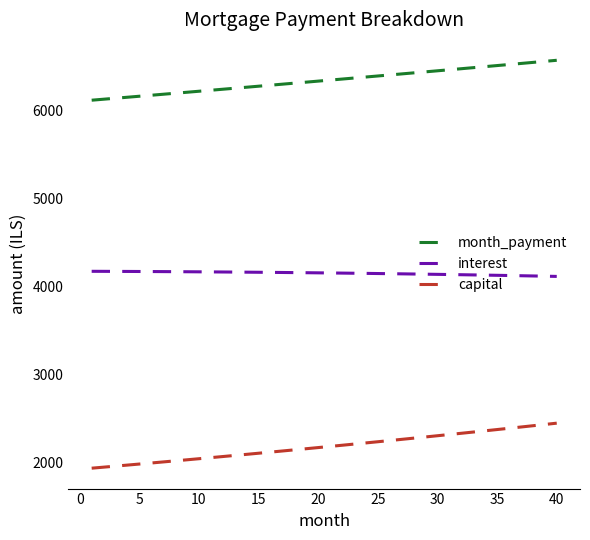

What is the minimum value shown in the chart?

1940.9